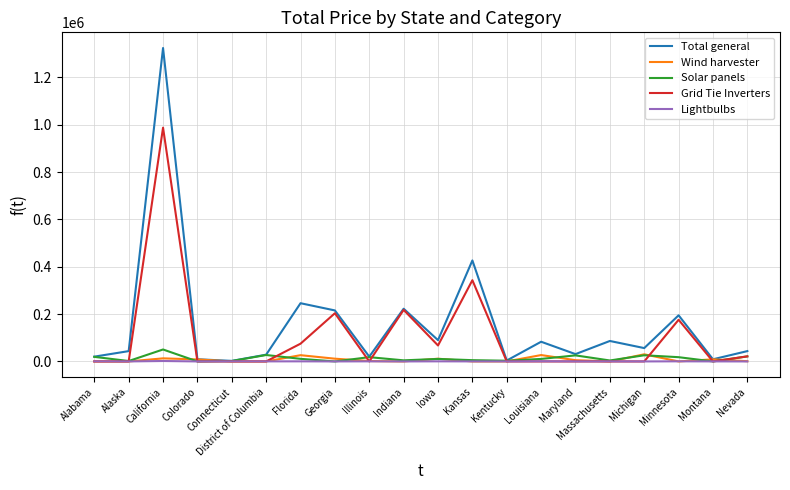

Is it true that Wind harvester equals 0.0 at District of Columbia?

True